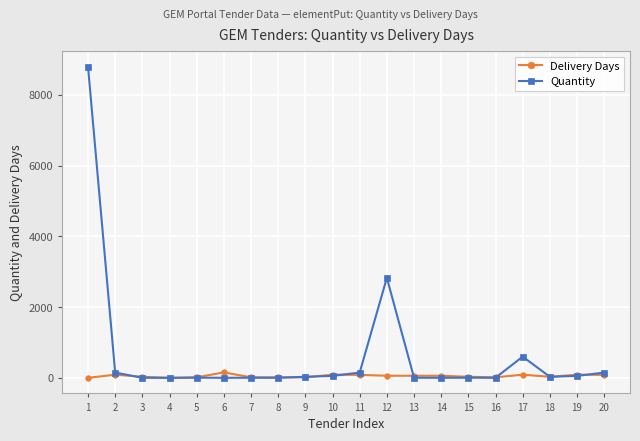

What is the greatest value displayed?

8800